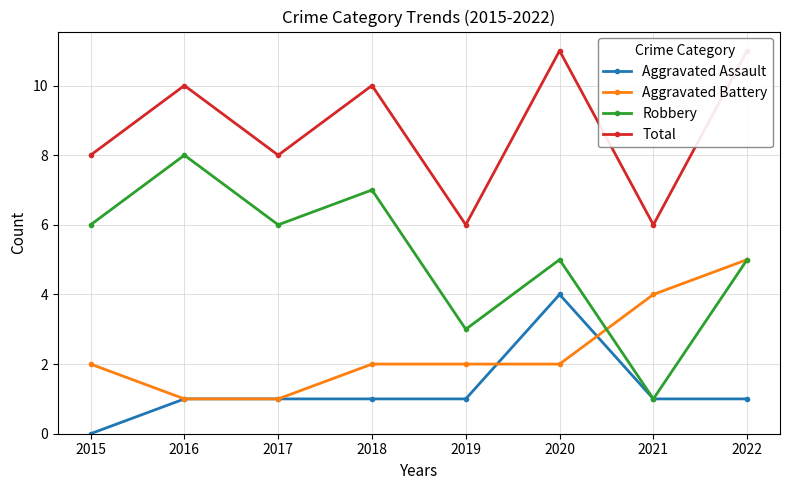

Rank the series by their maximum value, from highest to lowest.

Total, Robbery, Aggravated Battery, Aggravated Assault